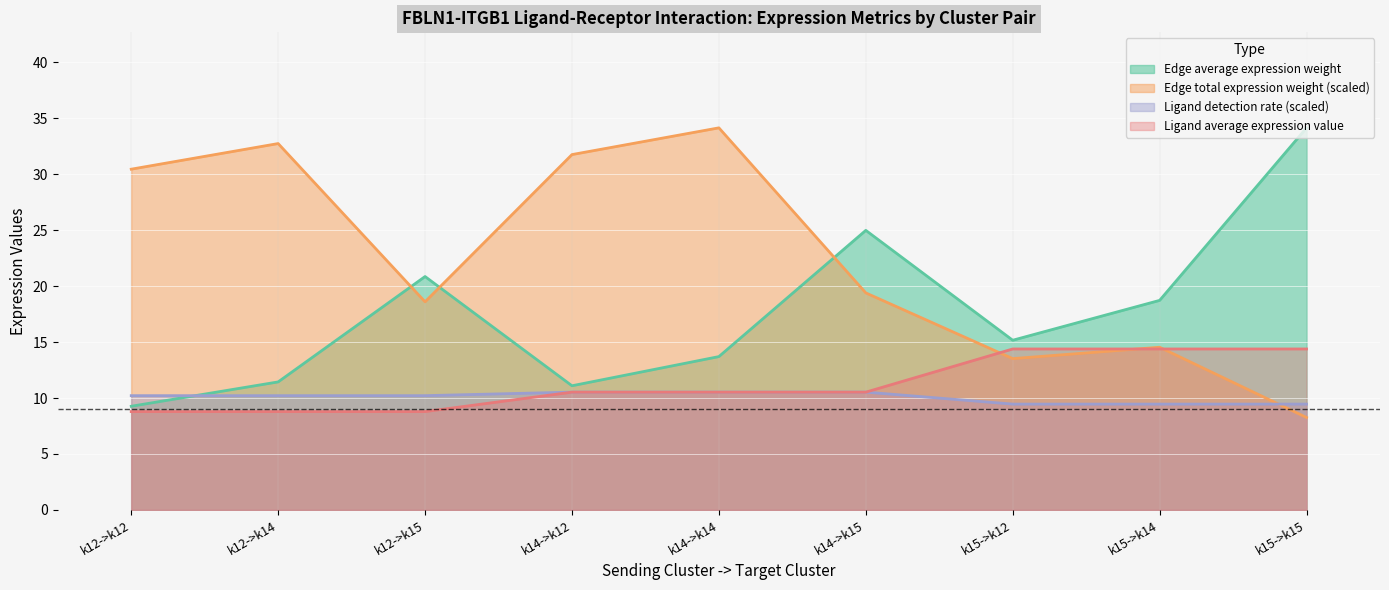

True or false: Edge average expression weight has a value of 9.3 at k12->k12.

True